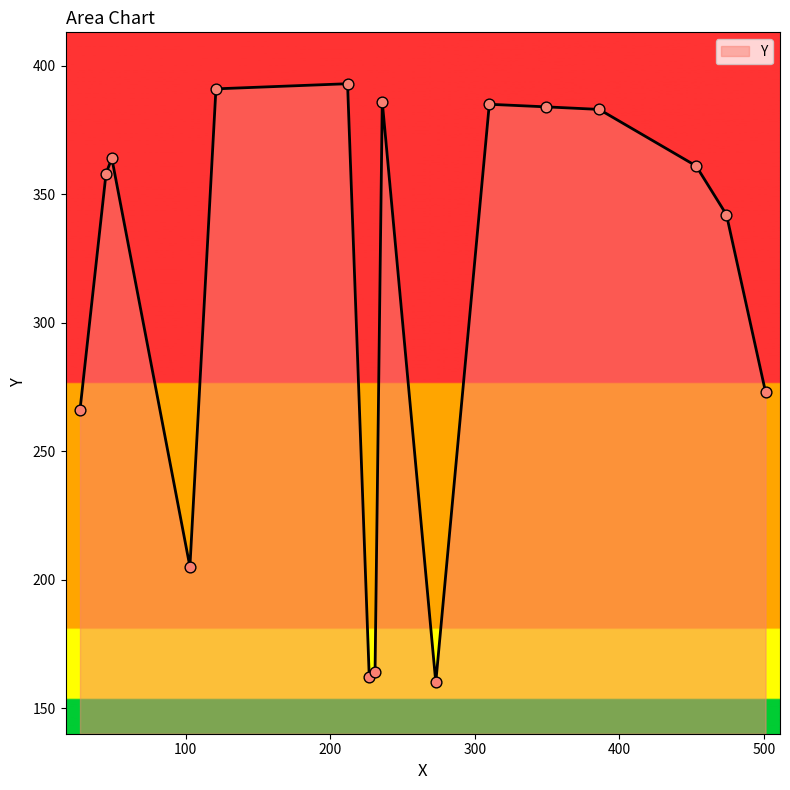

What is the difference between the maximum and minimum values?

233